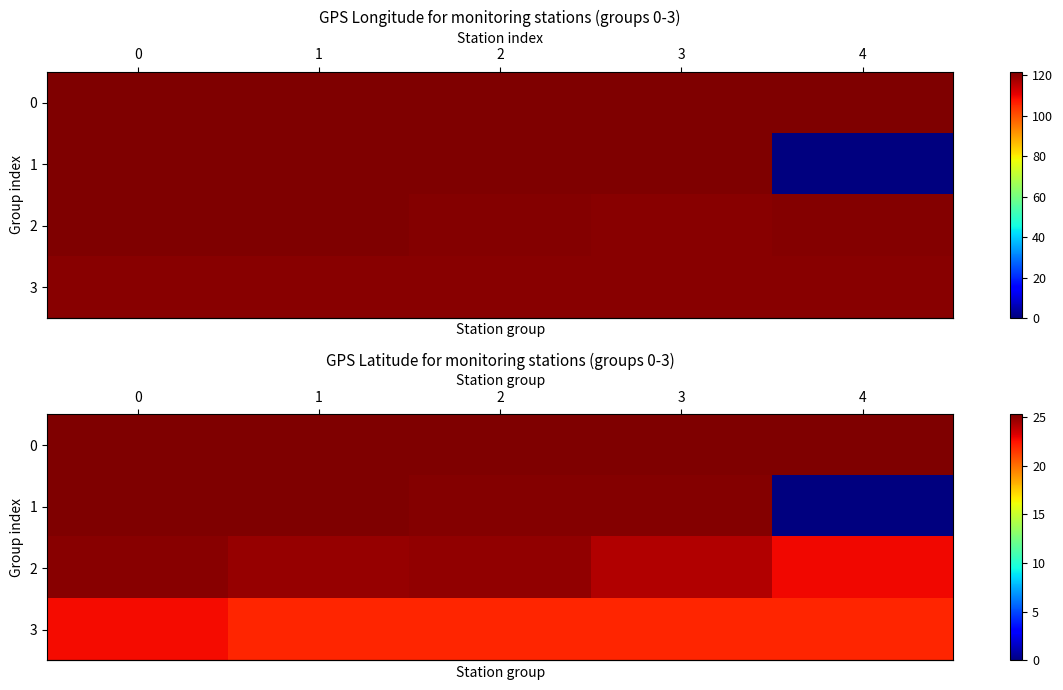

What is the difference between the maximum and second lowest values in the row_0 series?

0.1